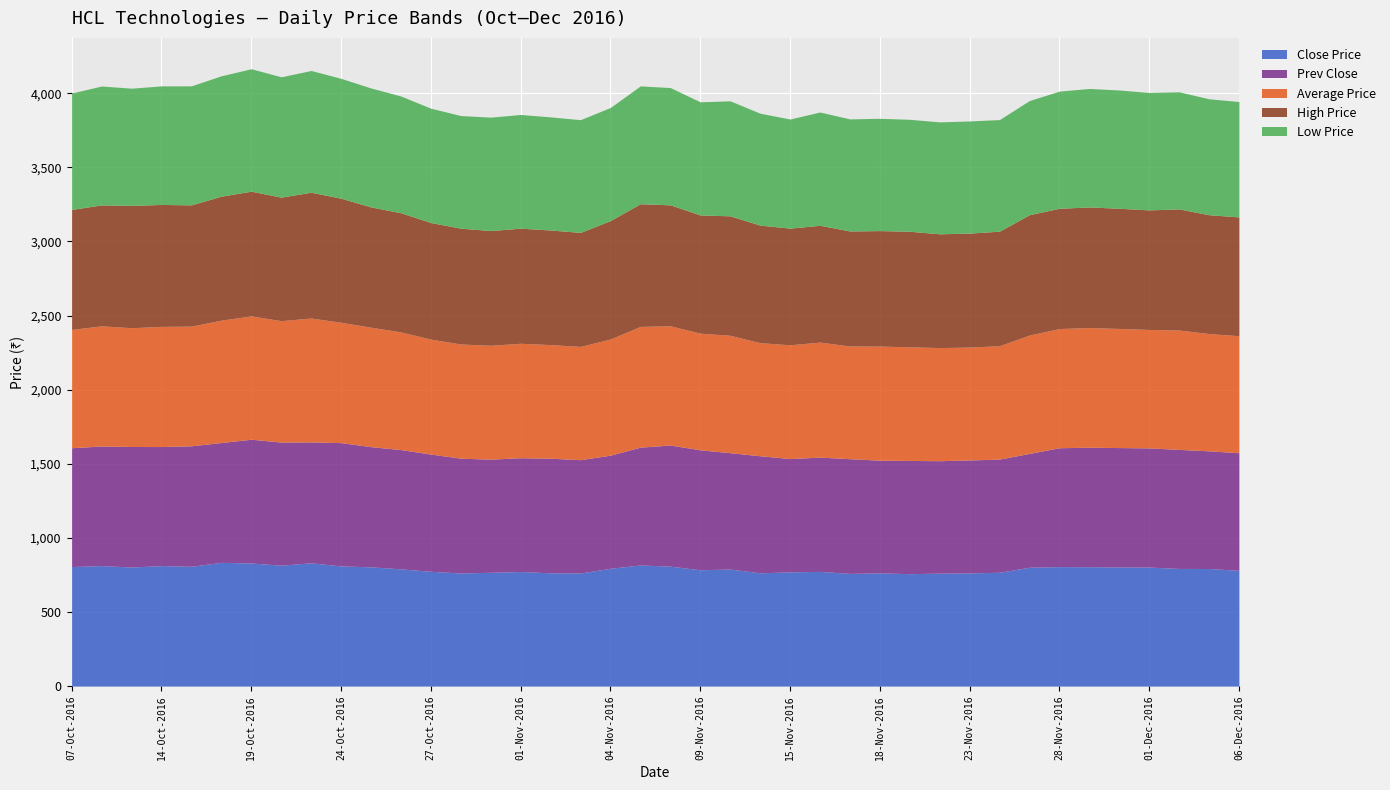

What is the difference between the High Price values at 28-Nov-2016 and 30-Oct-2016?

37.1